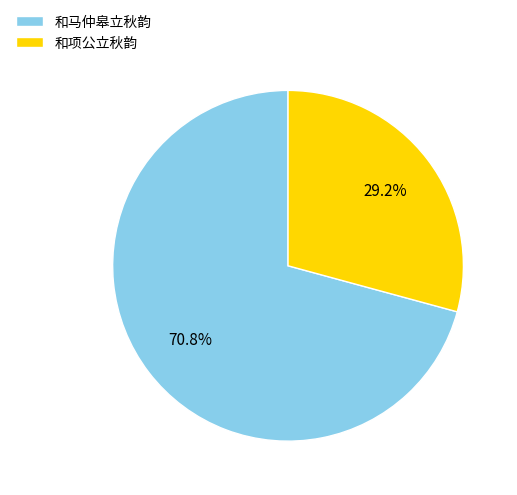

Is the sum of 和项公立秋韵 and 和马仲皋立秋韵 greater than half?

Yes